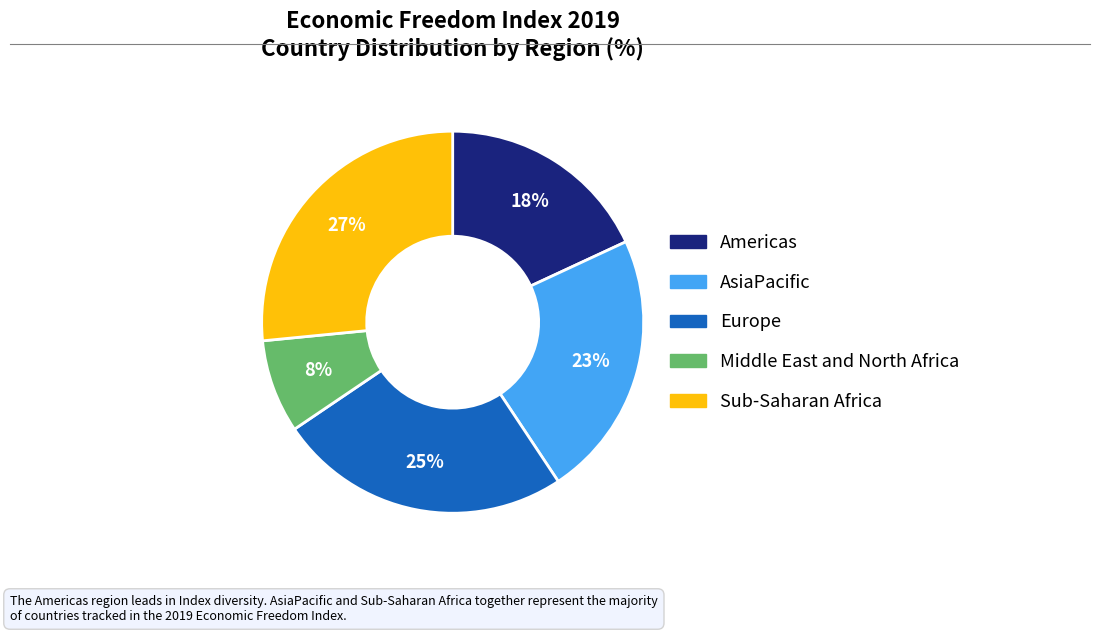

Rank the categories by value from lowest to highest.

Middle East and North Africa, Americas, AsiaPacific, Europe, Sub-Saharan Africa